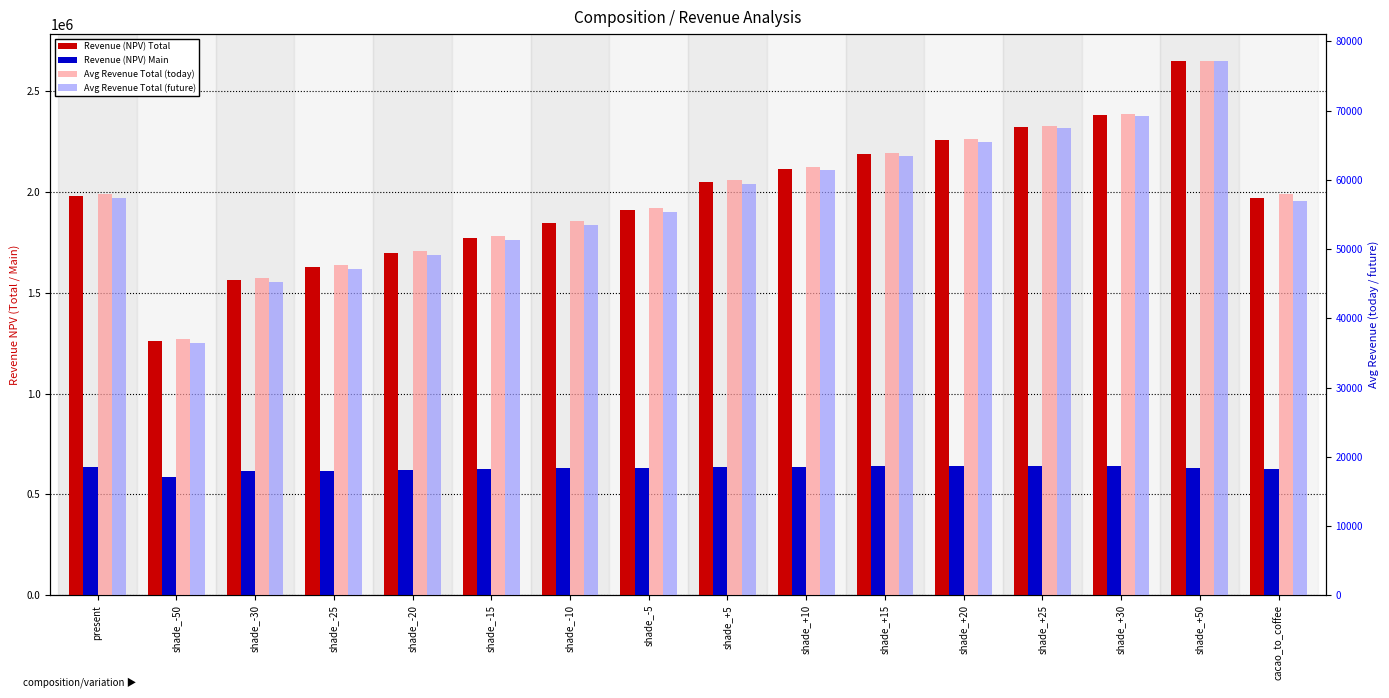

What is the spread (max minus min) of values at shade_-10?

1791672.7